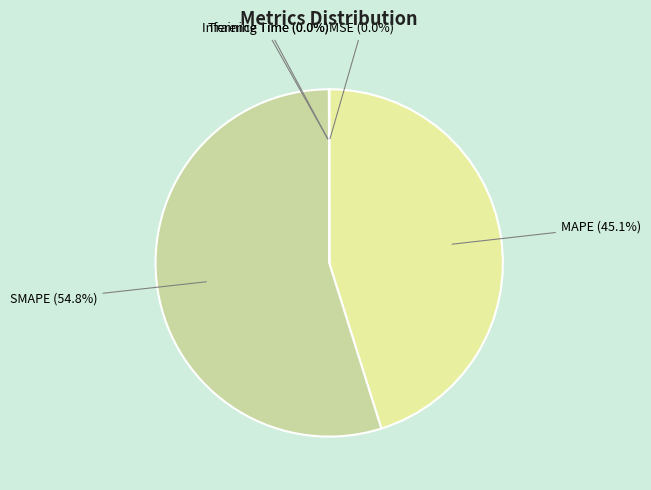

What is the smallest slice in the pie chart?

MSE